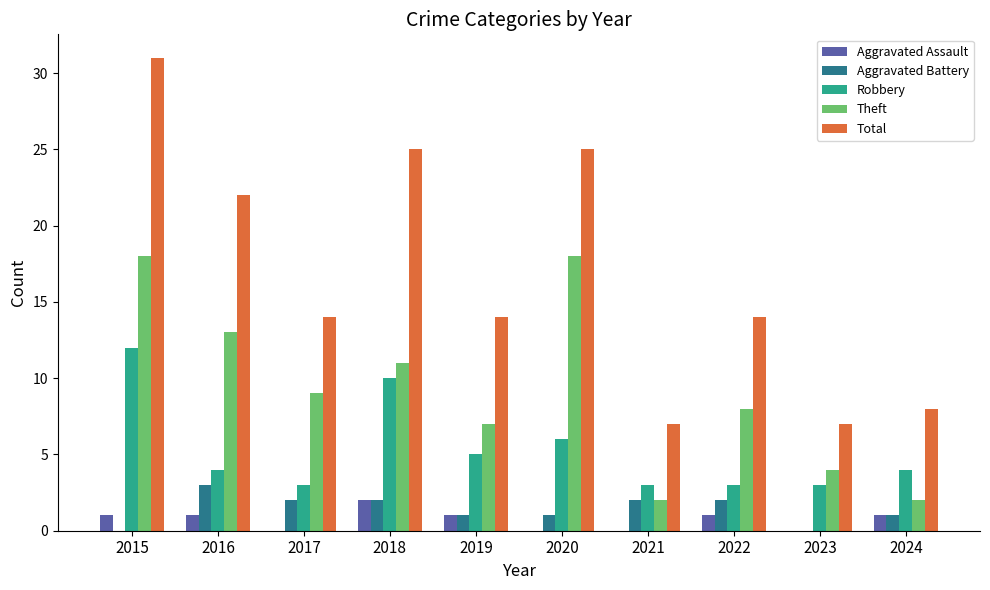

True or false: Theft has a value of 0 at 2024.

False